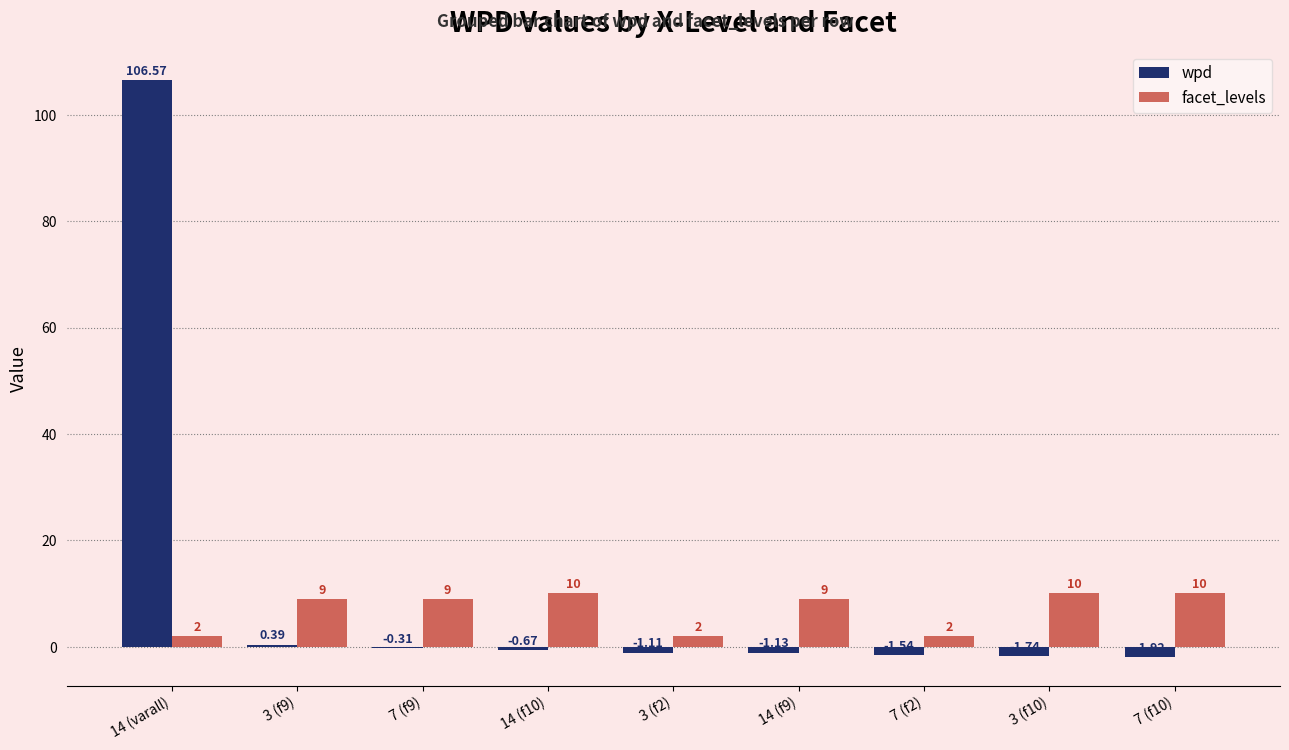

Is the value of wpd at 14 (f9) greater than the value of facet_levels at 3 (f2)?

No